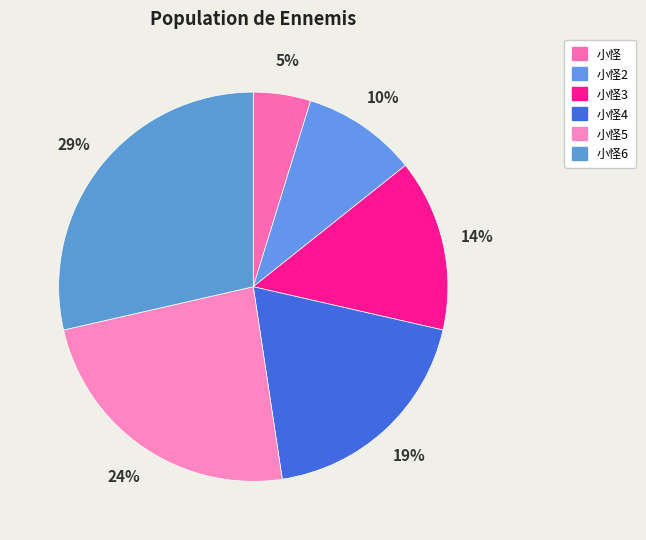

What is the smallest slice in the pie chart?

小怪